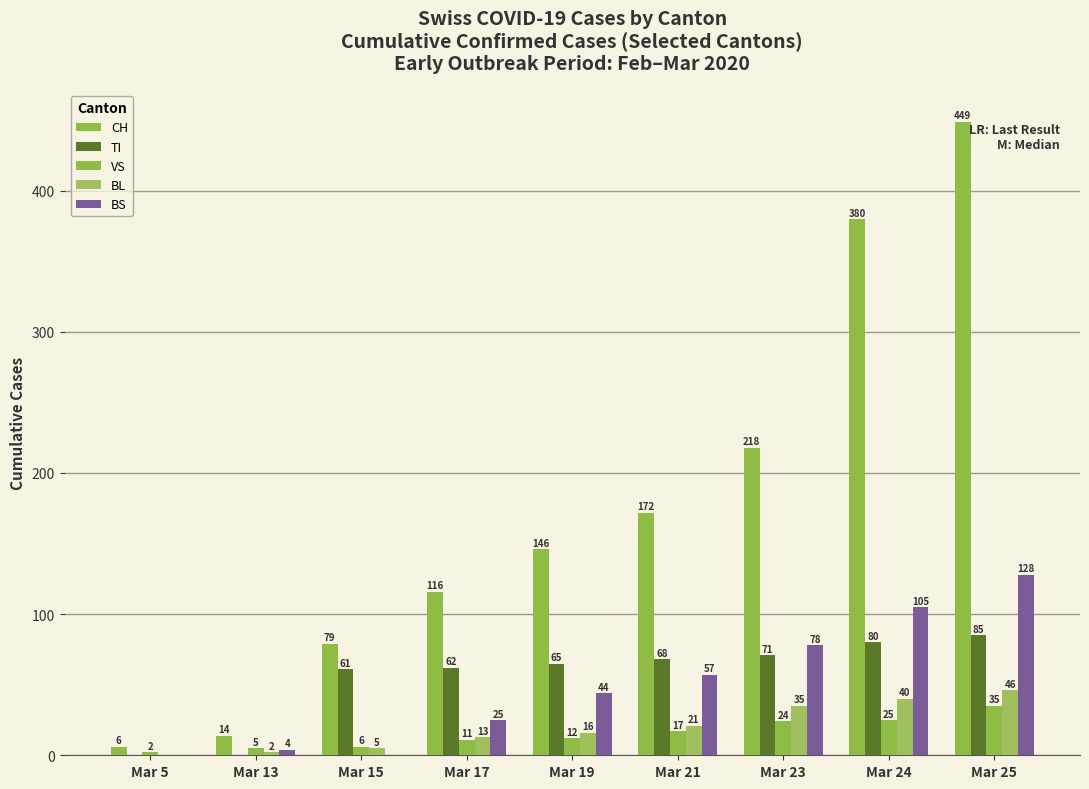

Reading left to right, what are all the values shown in this chart?

CH: Mar 5=6	Mar 13=14	Mar 15=79	Mar 17=116	Mar 19=146	Mar 21=172	Mar 23=218	Mar 24=380	Mar 25=449
TI: Mar 5=0	Mar 13=0	Mar 15=61	Mar 17=62	Mar 19=65	Mar 21=68	Mar 23=71	Mar 24=80	Mar 25=85
VS: Mar 5=2	Mar 13=5	Mar 15=6	Mar 17=11	Mar 19=12	Mar 21=17	Mar 23=24	Mar 24=25	Mar 25=35
BL: Mar 5=0	Mar 13=2	Mar 15=5	Mar 17=13	Mar 19=16	Mar 21=21	Mar 23=35	Mar 24=40	Mar 25=46
BS: Mar 5=0	Mar 13=4	Mar 15=0	Mar 17=25	Mar 19=44	Mar 21=57	Mar 23=78	Mar 24=105	Mar 25=128